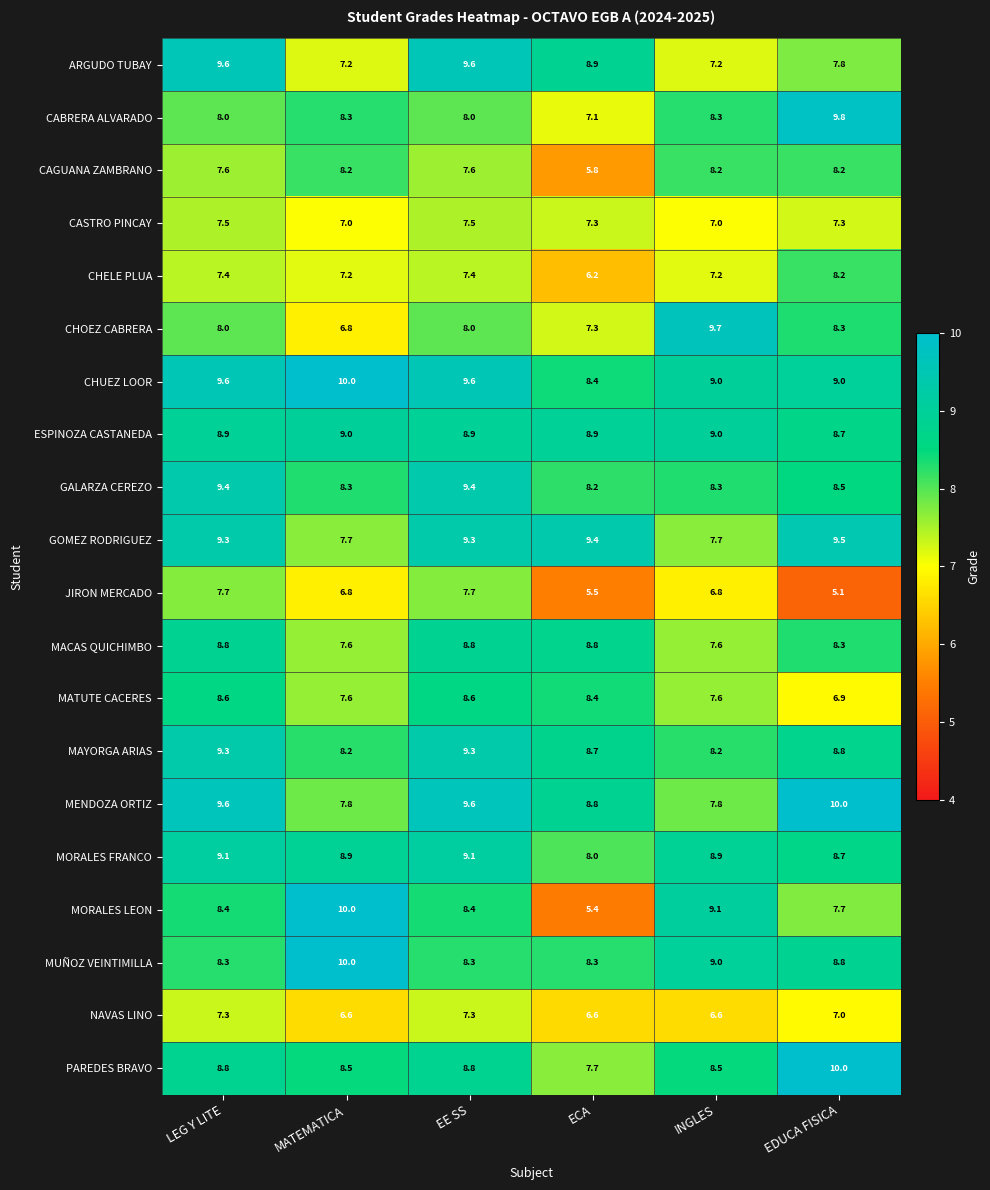

What is the sum of all NAVAS LINO values?

41.4